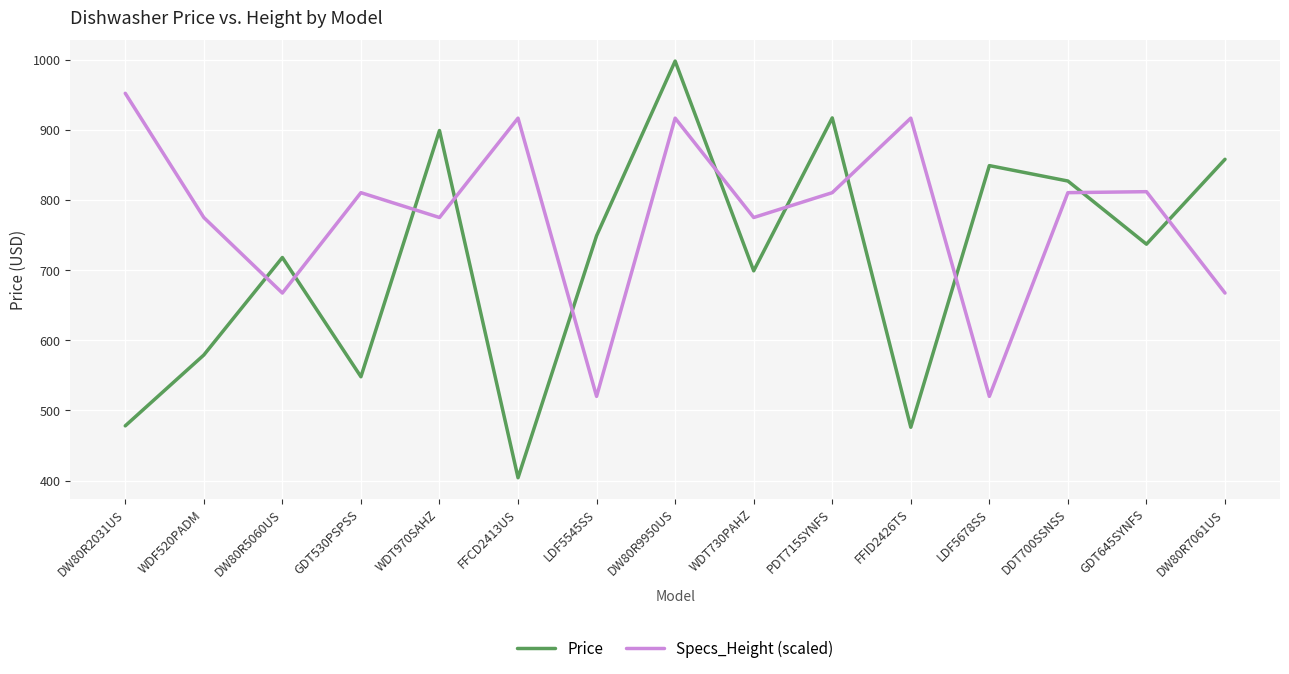

What is the greatest value displayed?

998.0